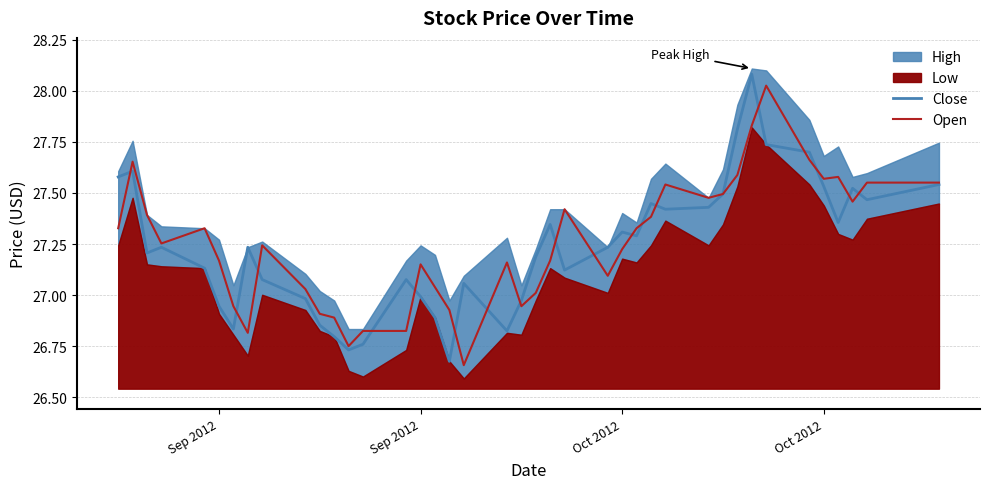

At how many categories does at least one series exceed 27?

33